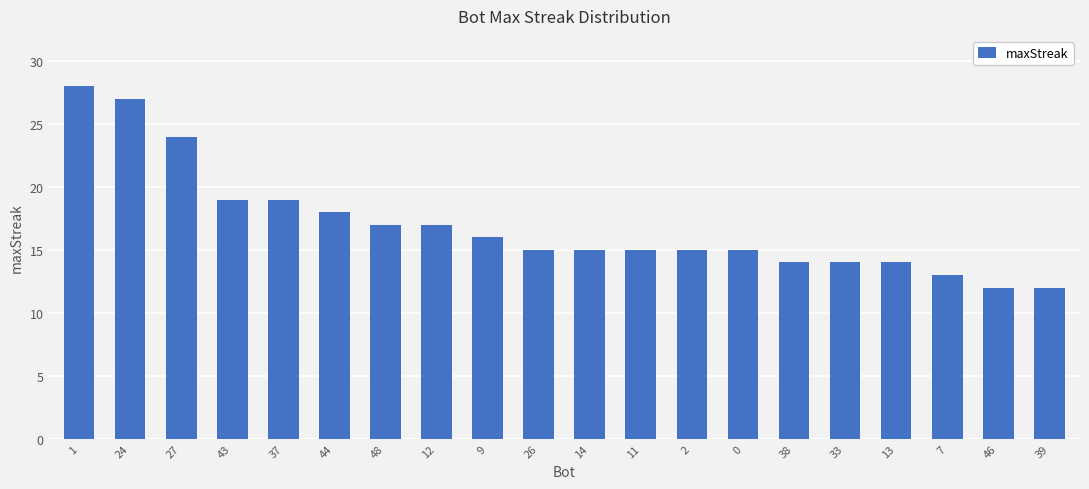

Reading left to right, extract all data points from this chart.

1=28	24=27	27=24	43=19	37=19	44=18	48=17	12=17	9=16	26=15	14=15	11=15	2=15	0=15	38=14	33=14	13=14	7=13	46=12	39=12